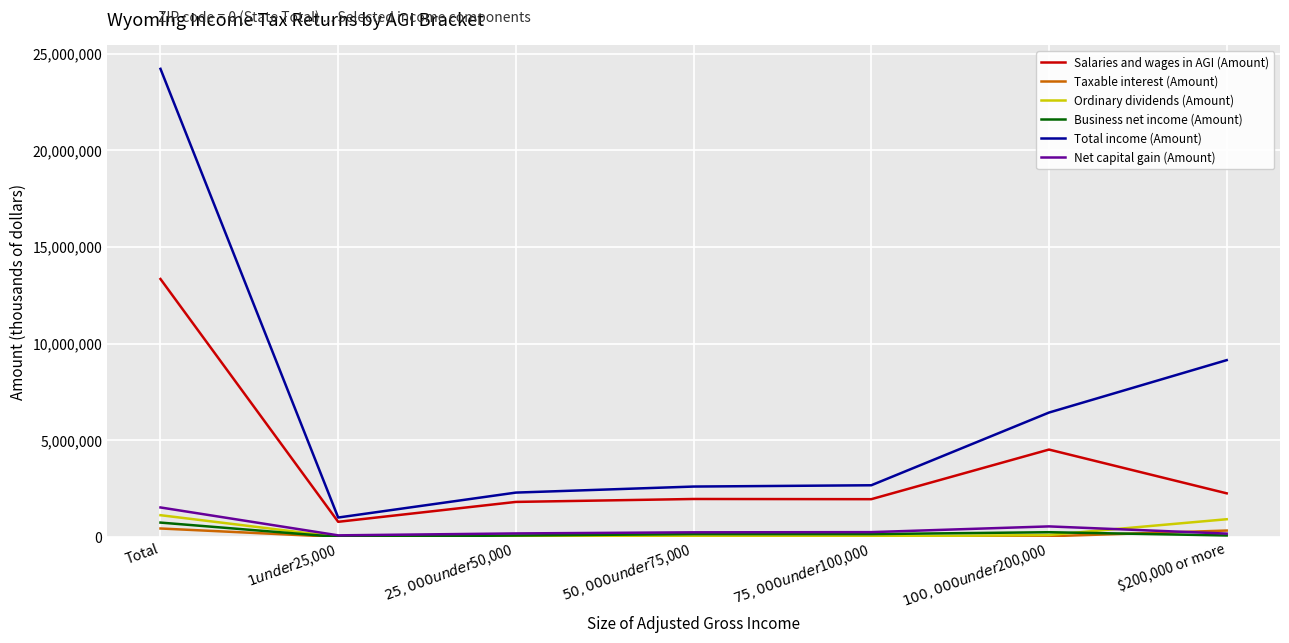

At which label does Ordinary dividends (Amount) first exceed 32074?

Total